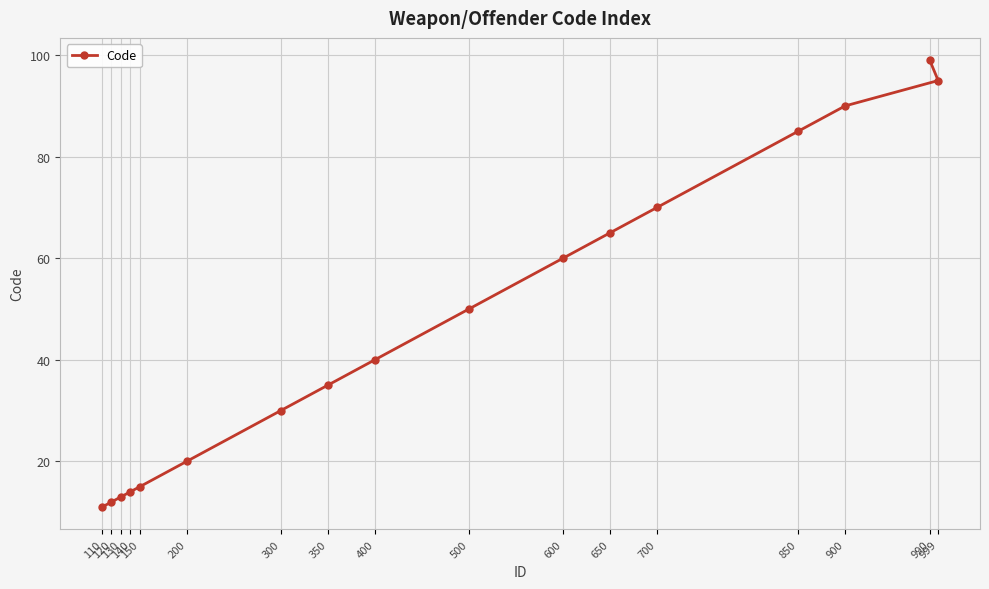

Where is the data nearest to the value 55?

500